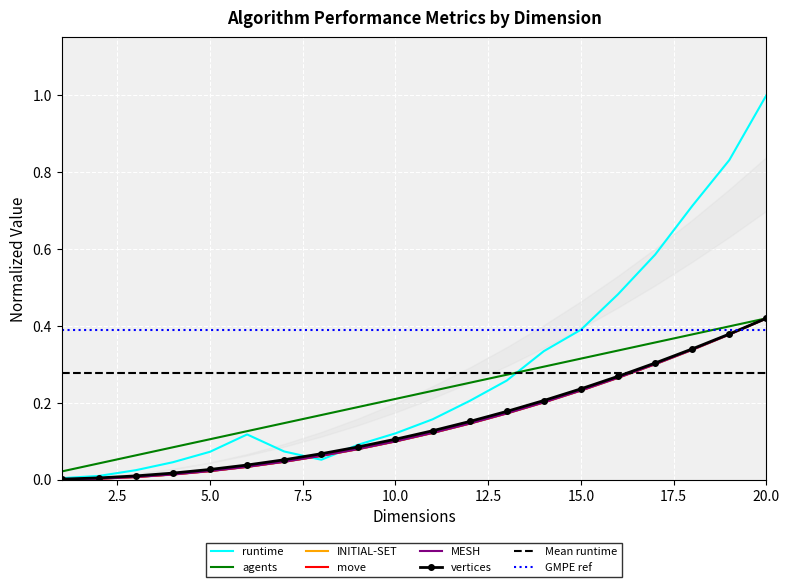

At how many categories does at least one series exceed 0?

20